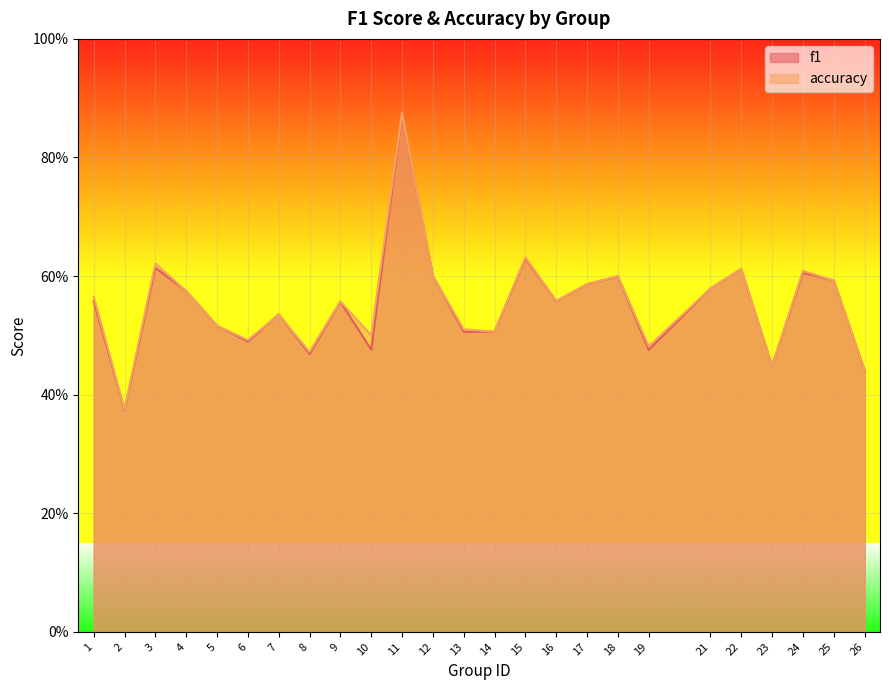

What is the greatest value displayed?

0.9